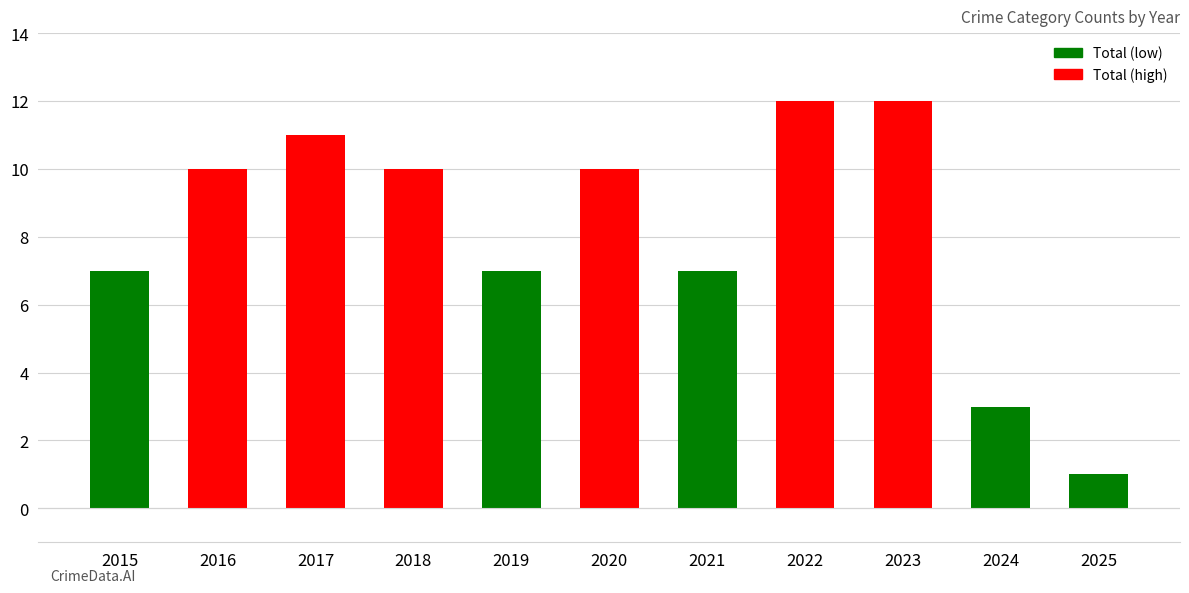

What is the average value?

8